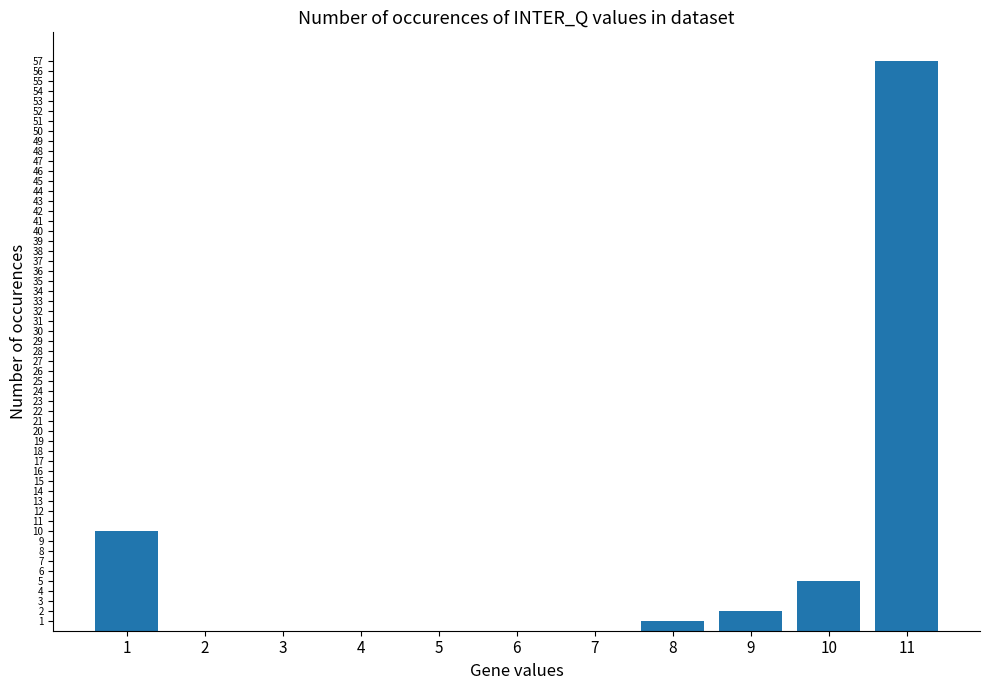

What is the sum of the values at 7 and 9?

2